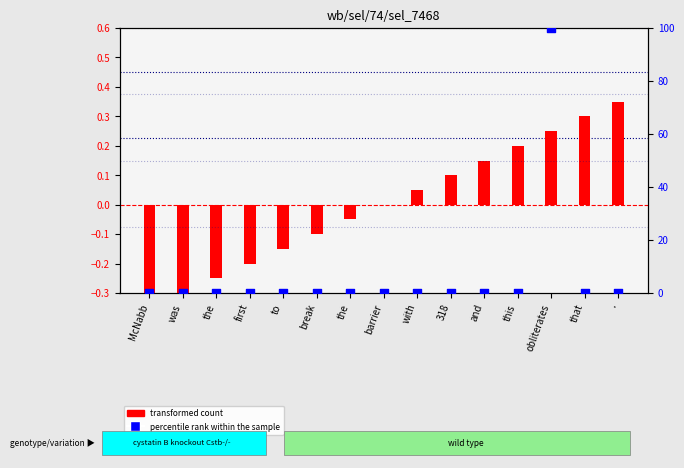

Is the value of transformed count at . greater than the value of percentile rank within the sample at break?

Yes